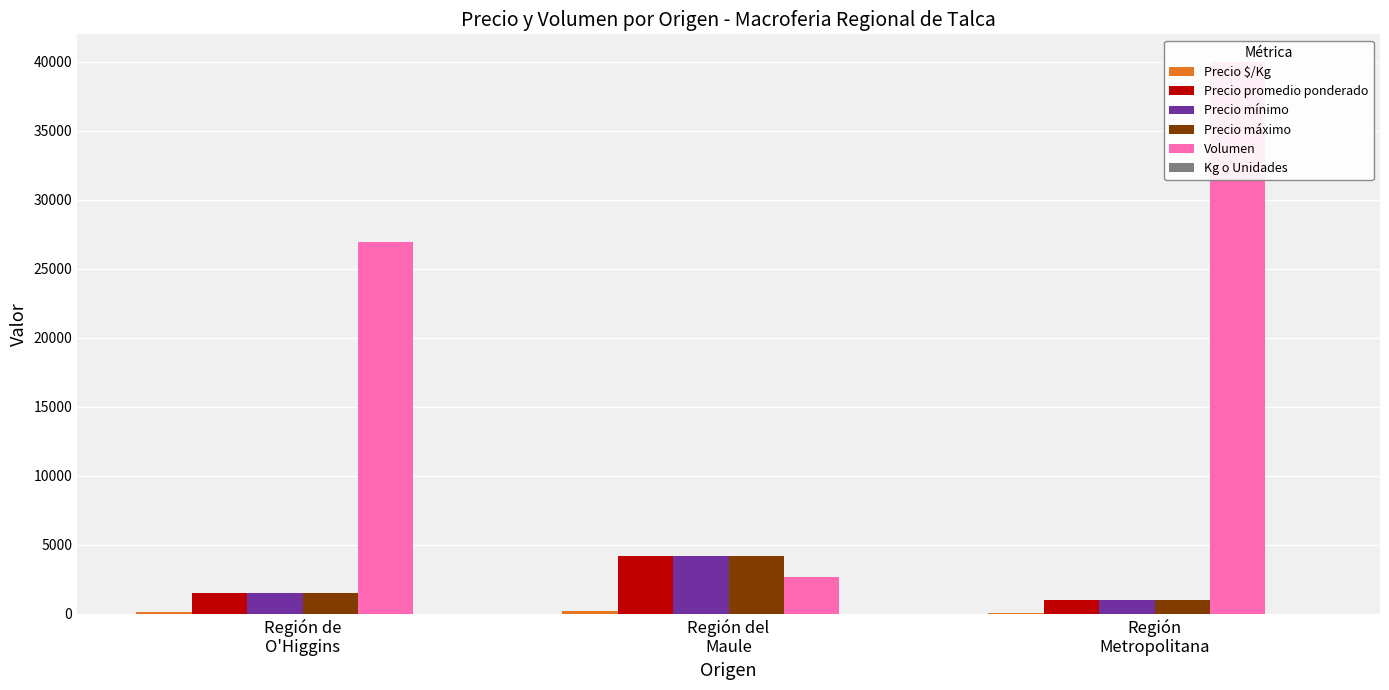

What is the sum of all Volumen values?

69590.0